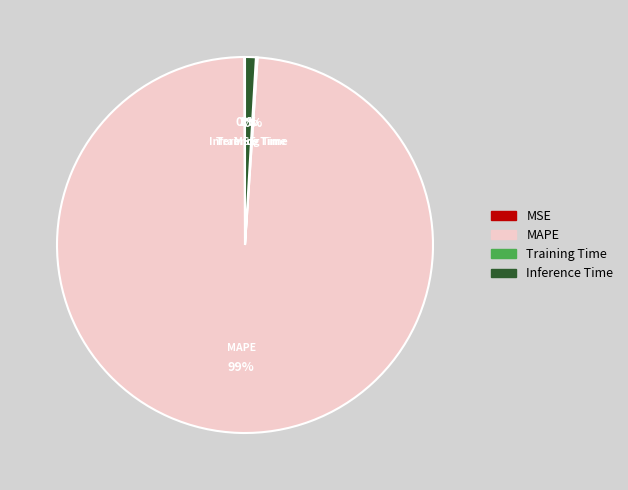

Which slice represents more than half of the pie?

MAPE